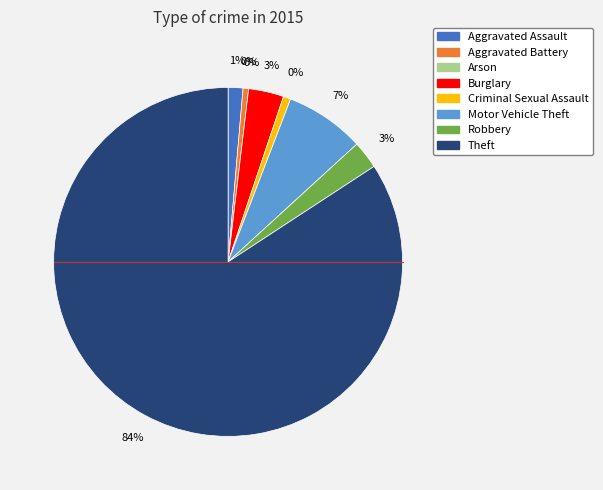

To the nearest percent, what is the difference between the largest and smallest slice percentages?

84%